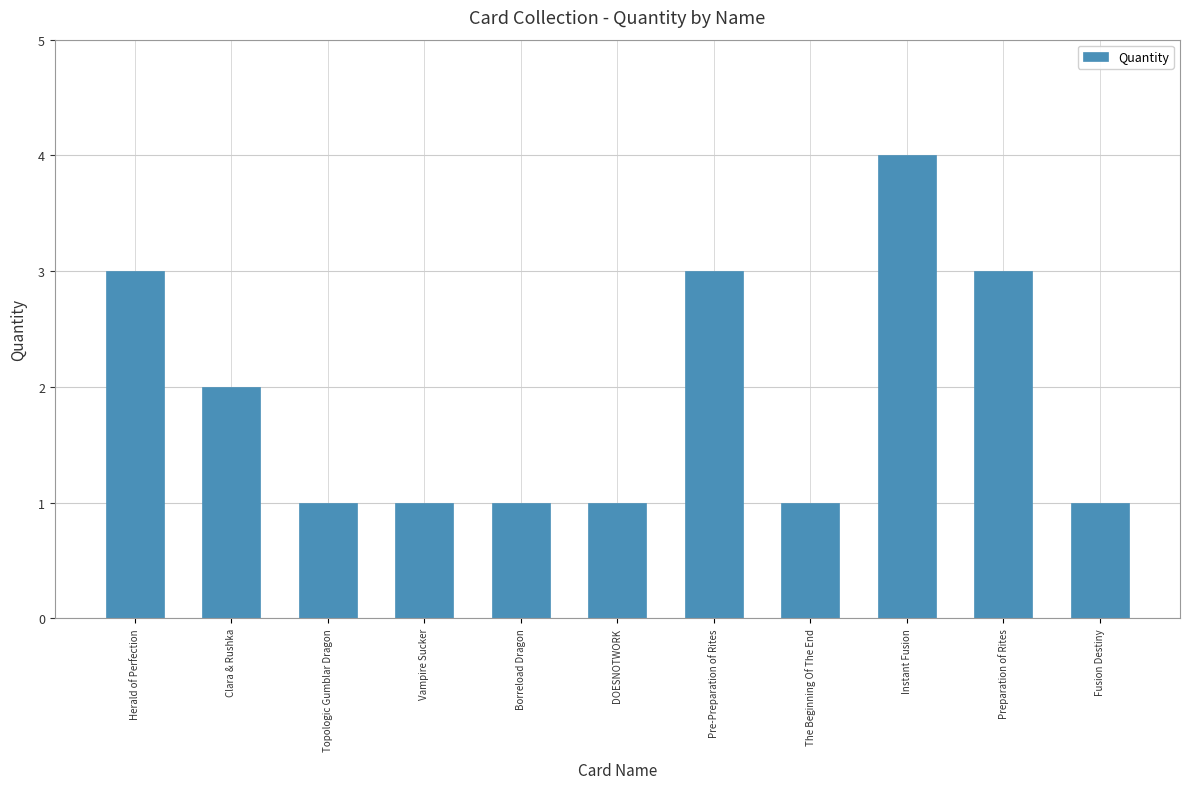

What is the label of the 8th bar from the left?

The Beginning Of The End